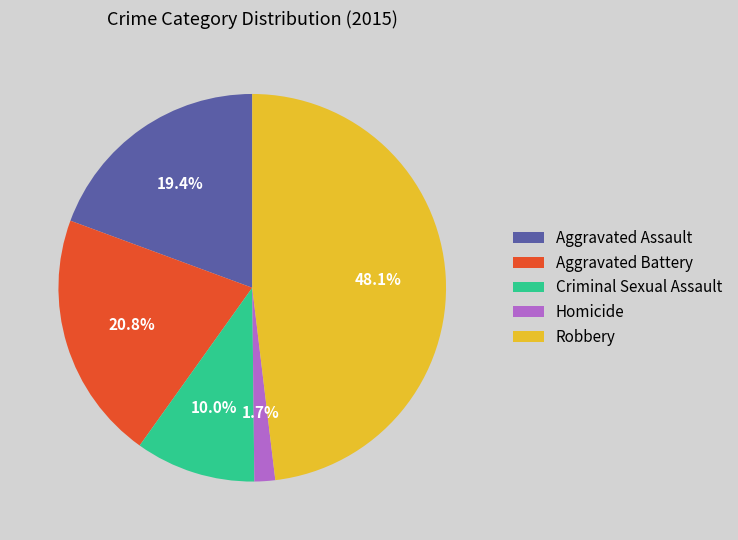

To the nearest percent, what percentage of the pie is Aggravated Battery?

21%